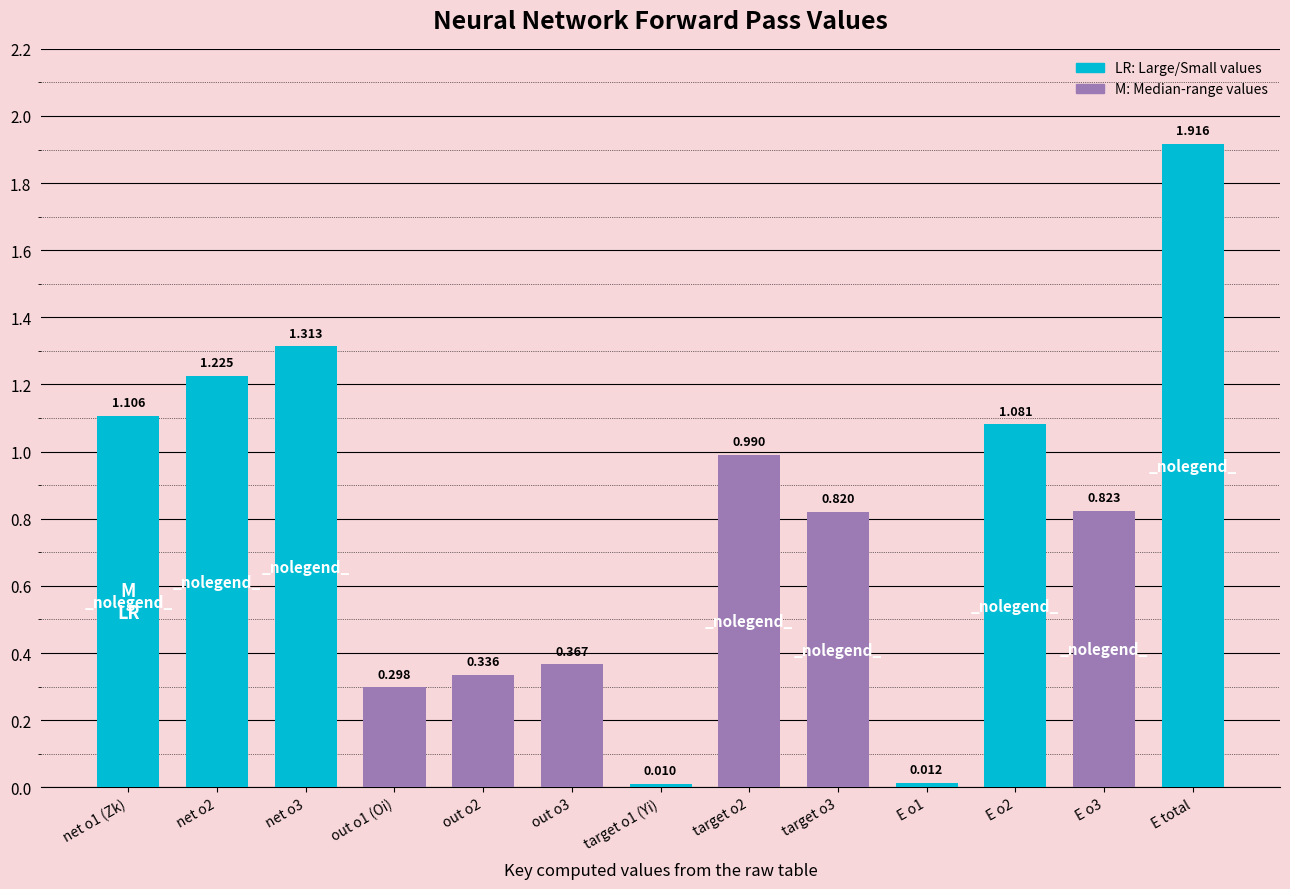

List the labels in order of value, largest first.

E total, net o3, net o2, net o1 (Zk), E o2, target o2, E o3, target o3, out o3, out o2, out o1 (Oi), E o1, target o1 (Yi)